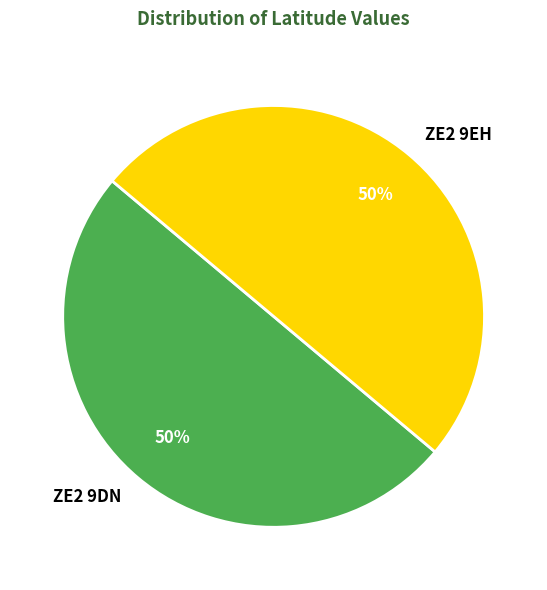

Approximately how many times larger is the value at ZE2 9DN compared to ZE2 9EH?

1.0